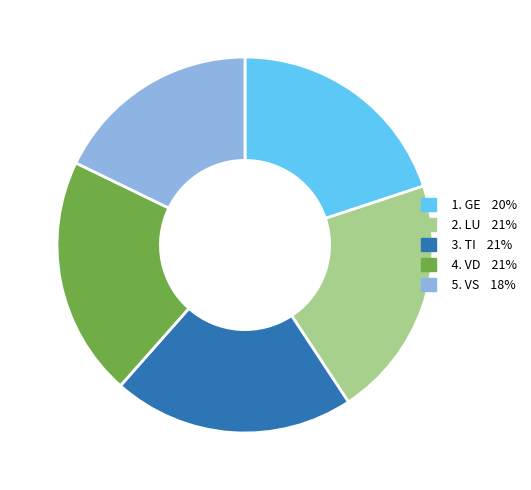

Does any single category account for the majority?

No